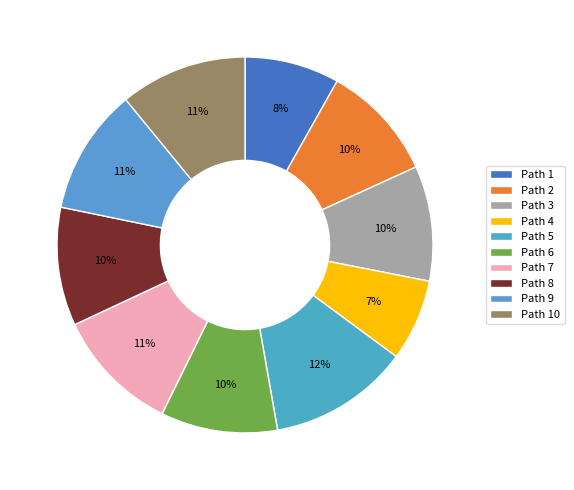

Does any single category account for the majority?

No